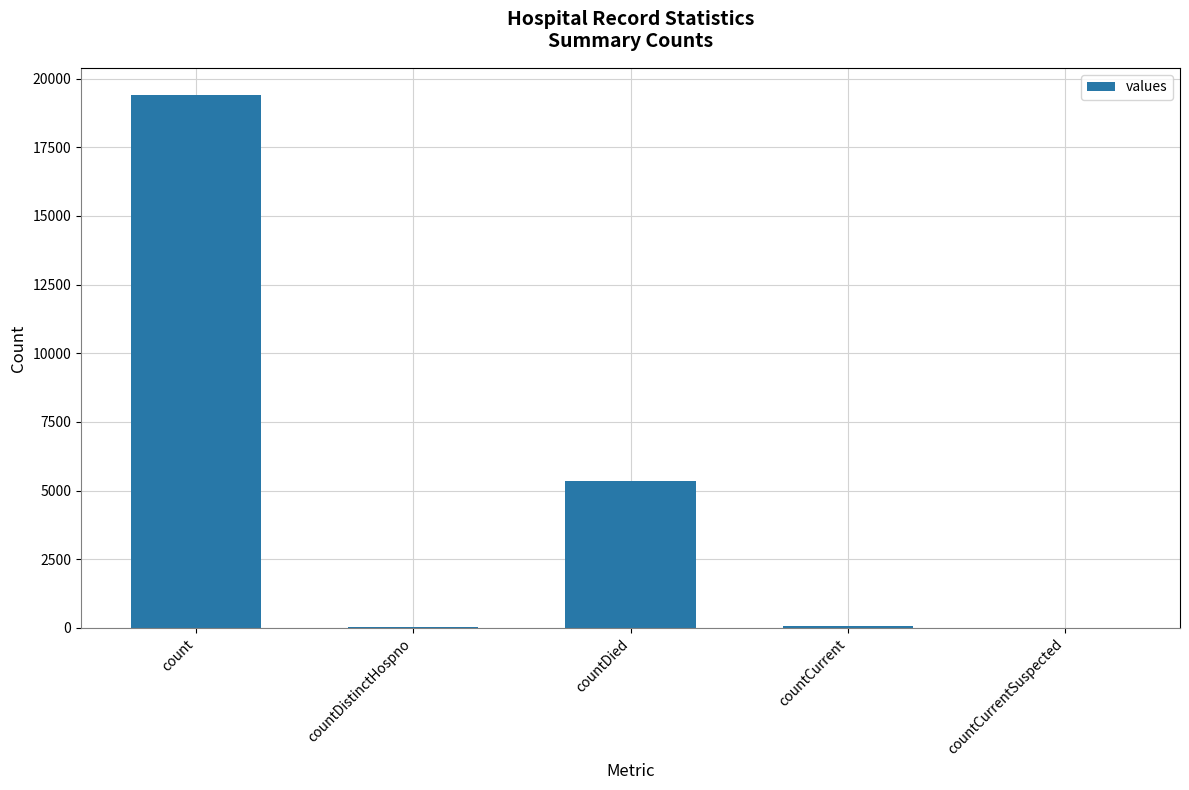

The chart shows a value of 11101 at countCurrentSuspected. True or false?

False